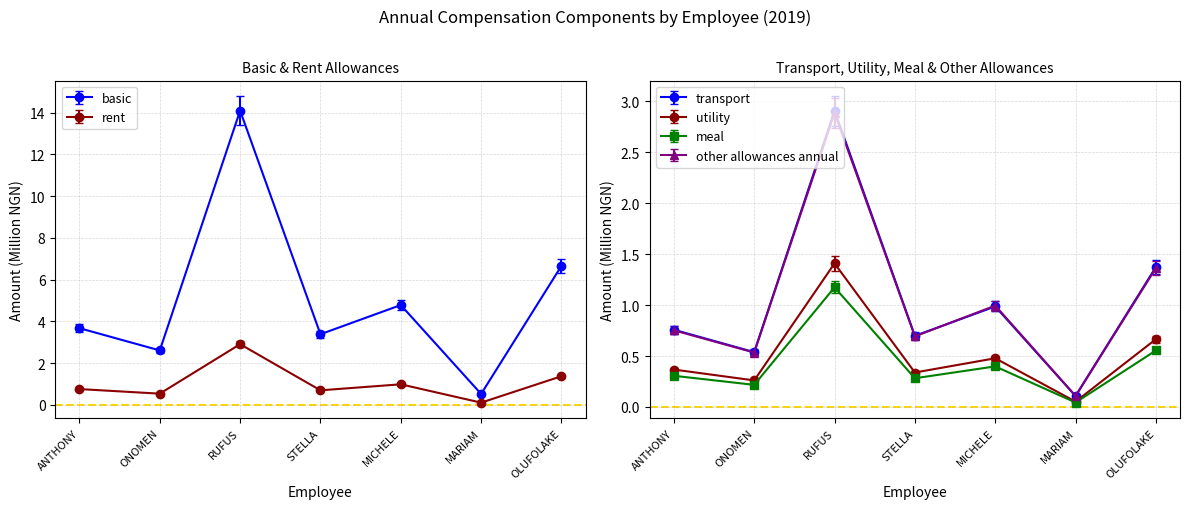

What is the value of the annual_rent point at the 1st from the left?

0.8